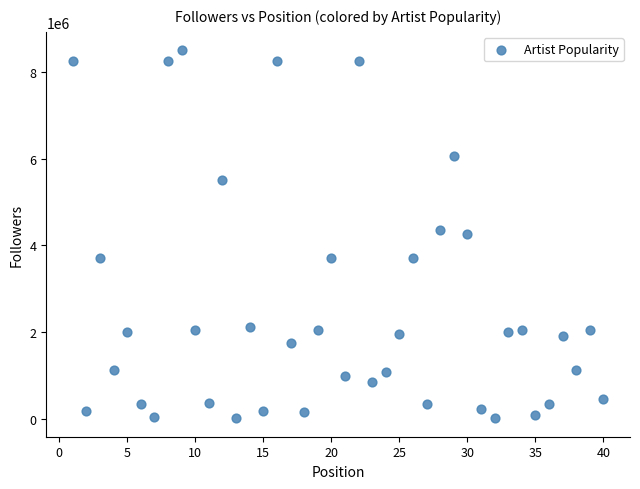

What is the range of Y values (max minus min)?

8487262